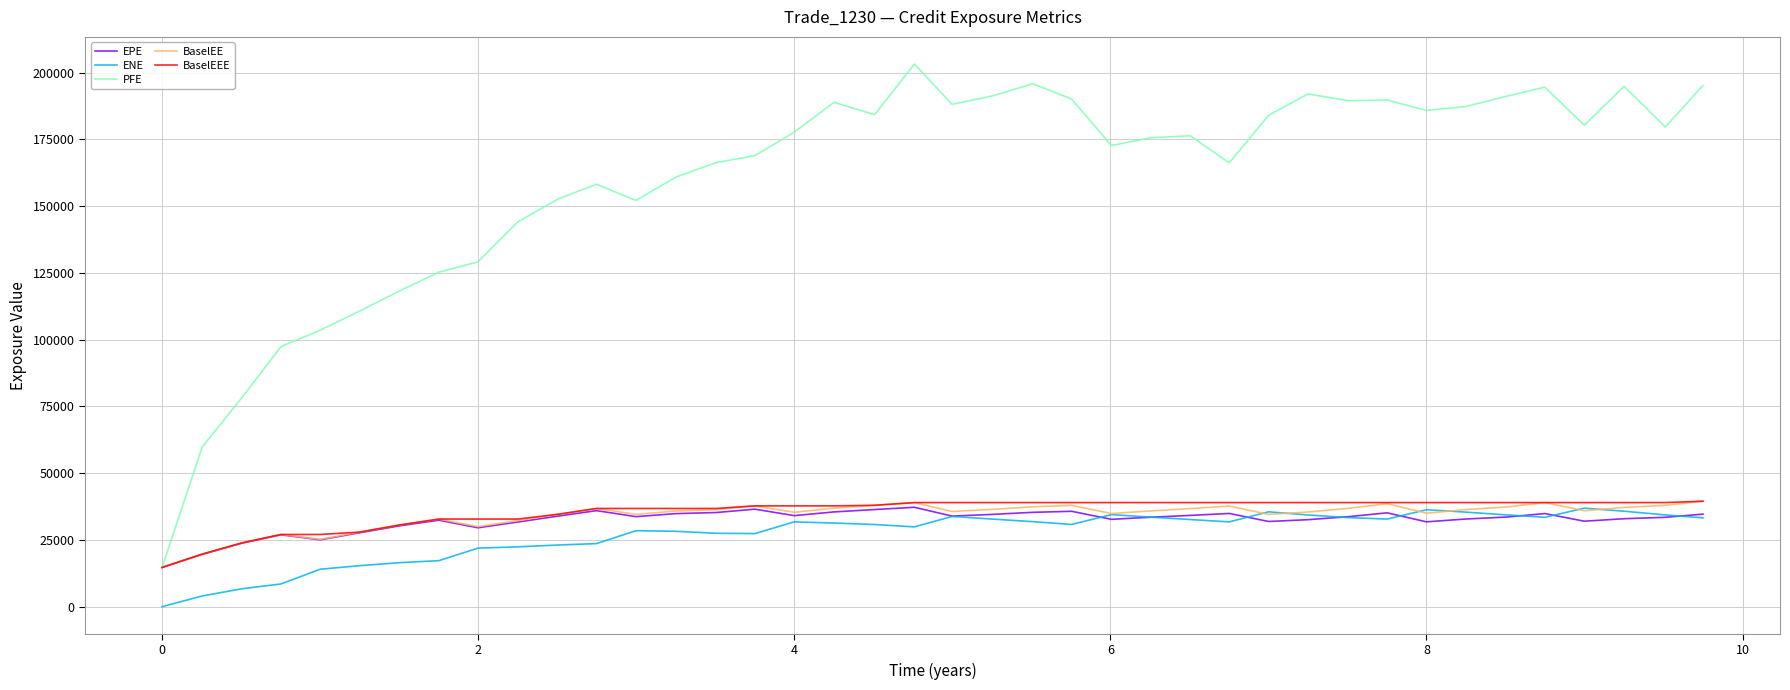

Which series has the widest spread of values?

PFE